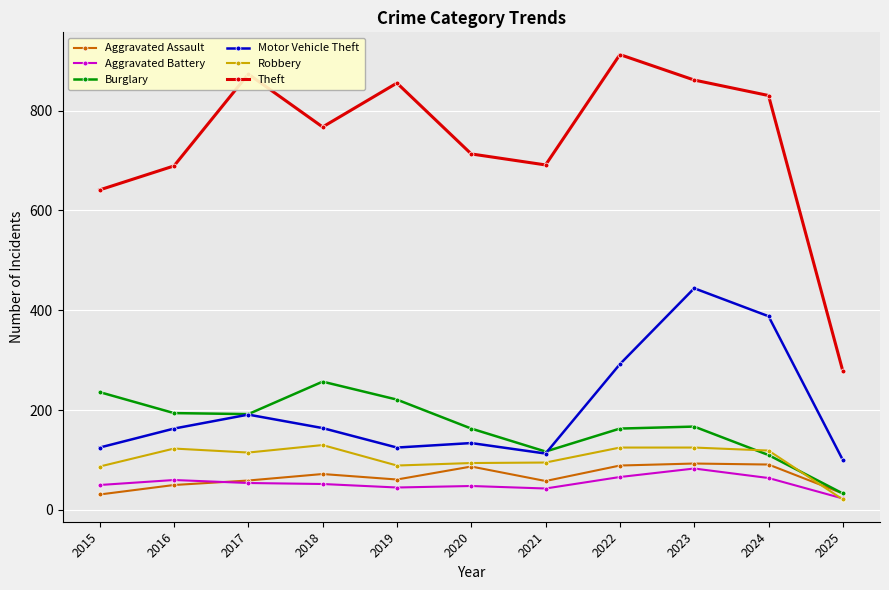

Which series has the widest spread of values?

Theft